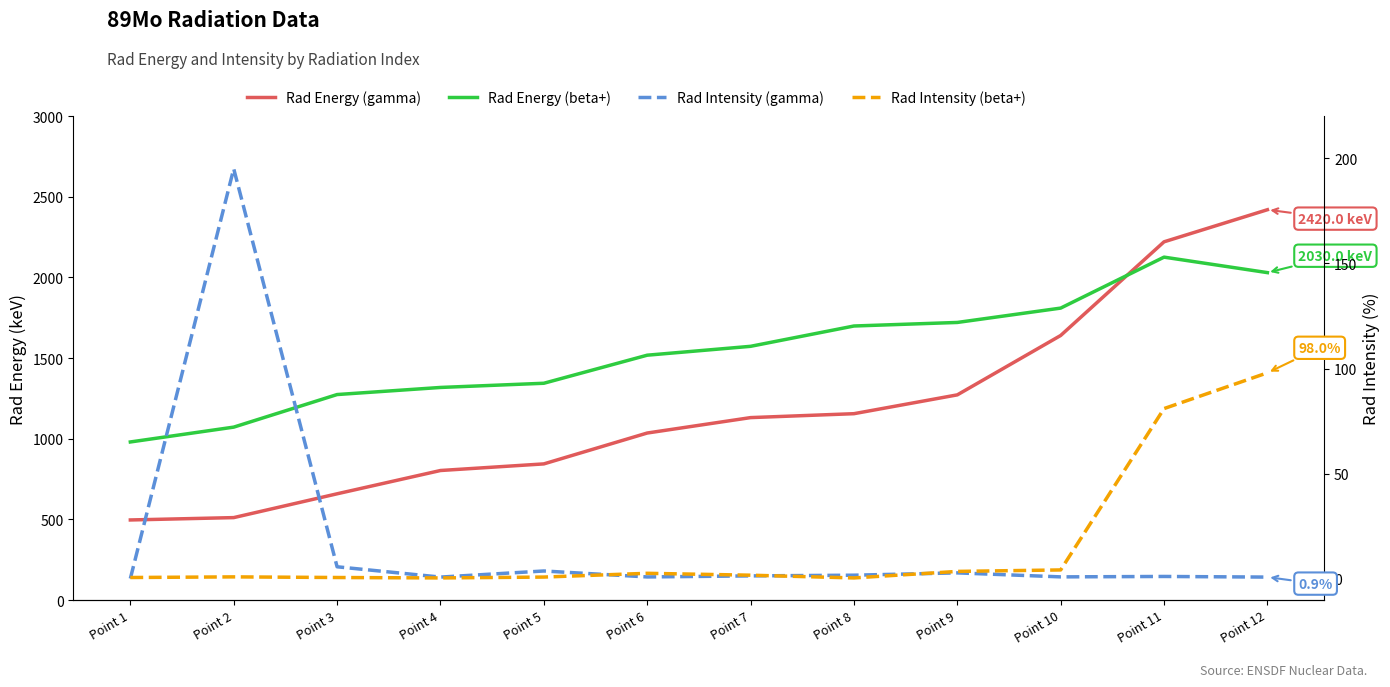

Is it true that Rad Energy (beta+) equals 2013.1 at Point 6?

False